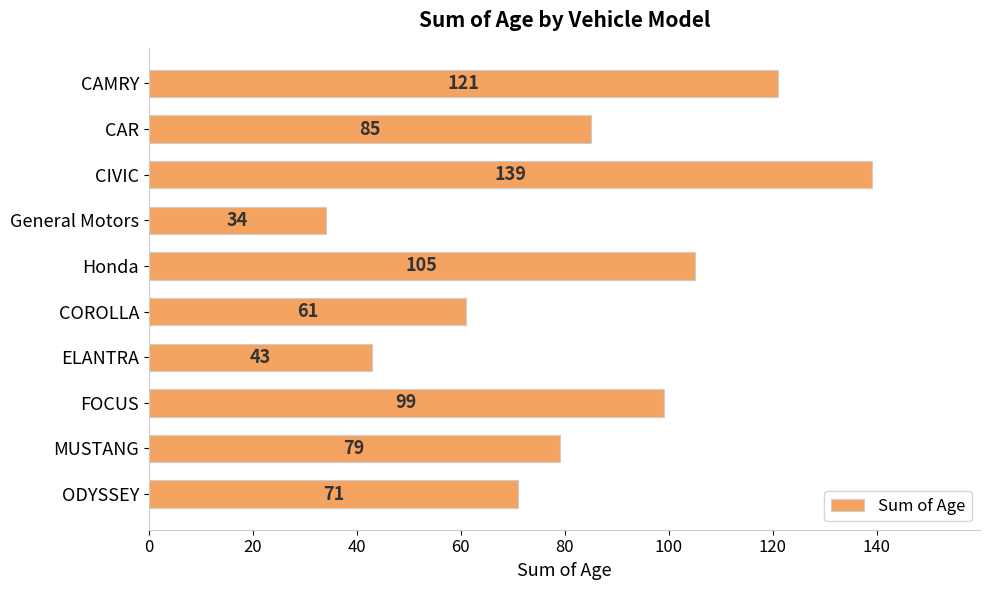

True or false: the data shows 43 at ELANTRA.

True